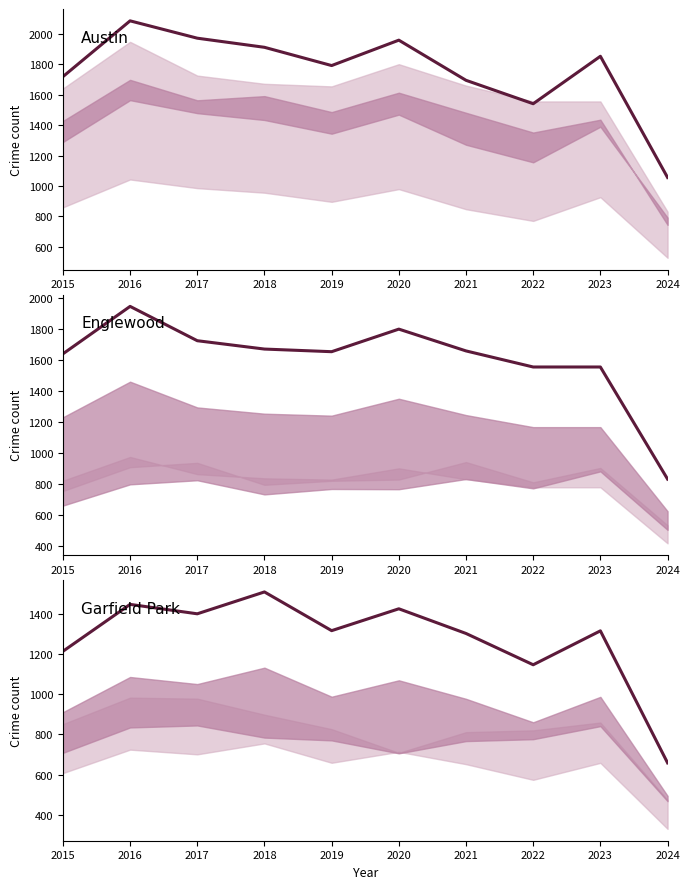

Rank the series at 2020 from lowest to highest value.

Garfield Park, Englewood, Austin